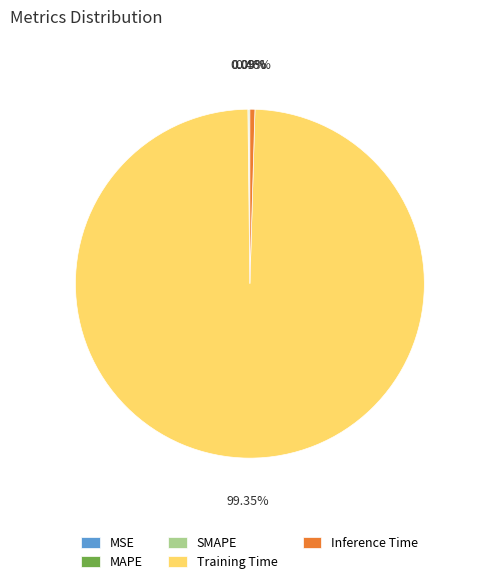

What is the majority slice?

Training Time